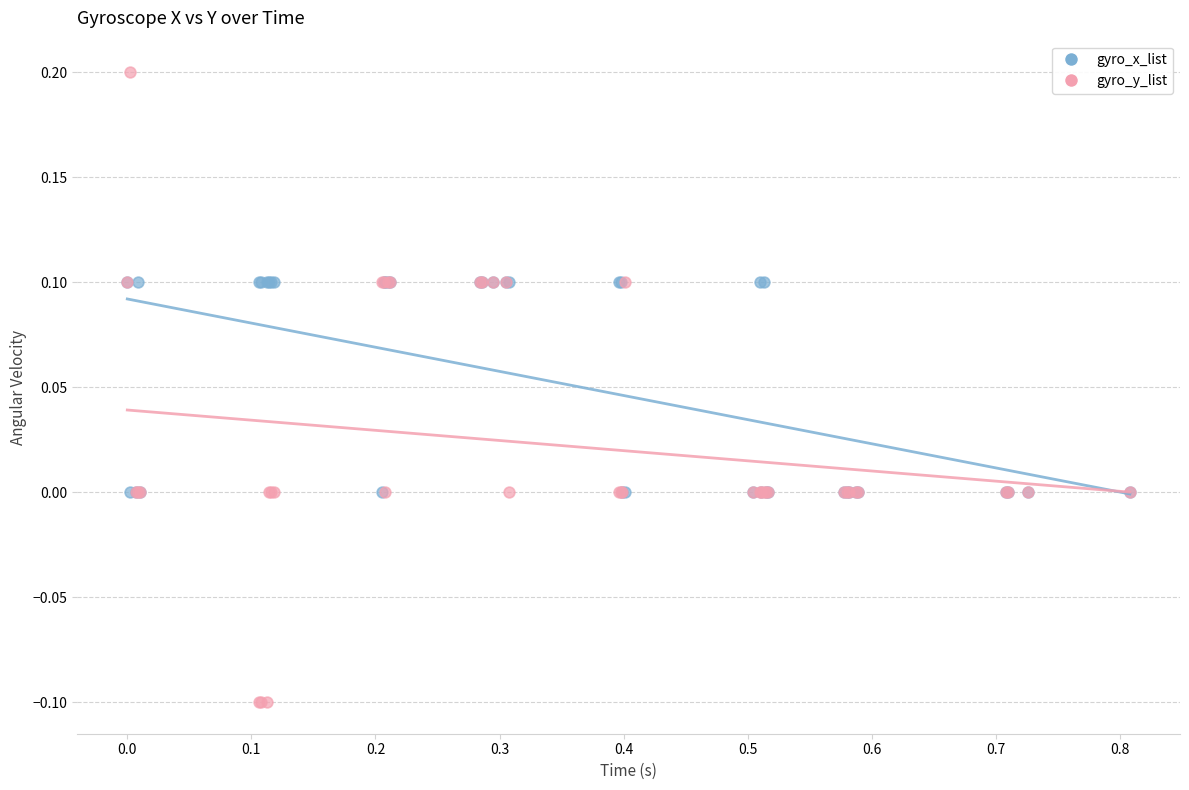

What are all the series names shown in the legend?

gyro_x_list, gyro_y_list